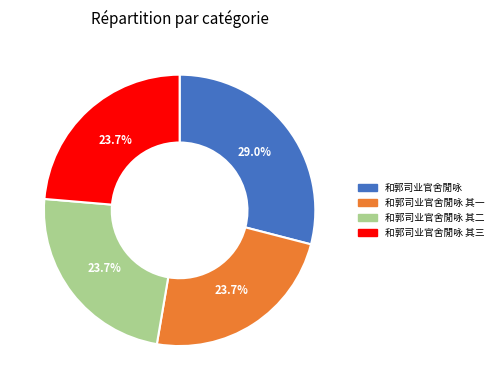

Count the number of slices in the pie.

4